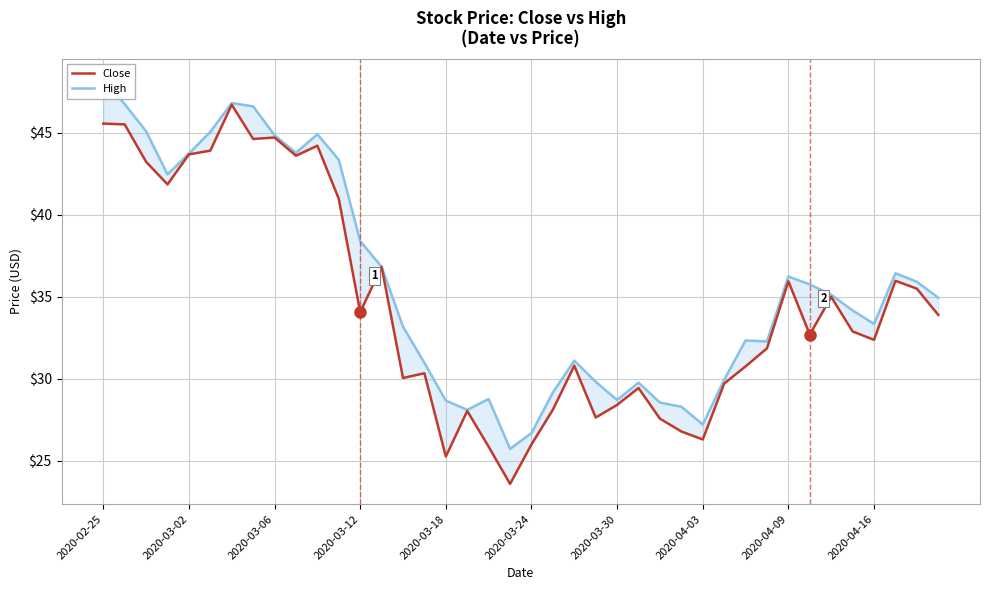

Count the number of categories in the chart.

40